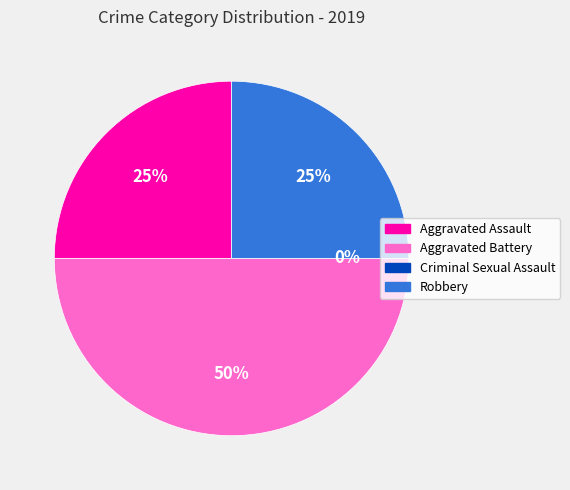

Rank the categories by value from highest to lowest.

Aggravated Battery, Aggravated Assault, Robbery, Criminal Sexual Assault